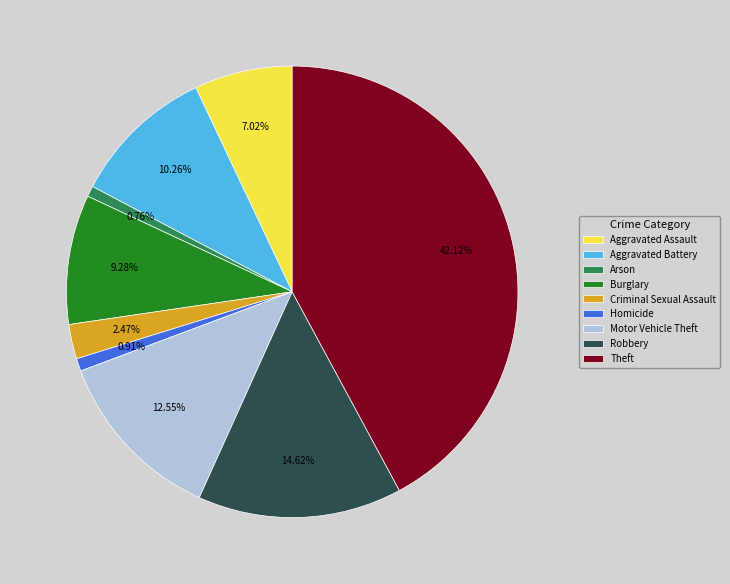

How many slices are in this pie chart?

9